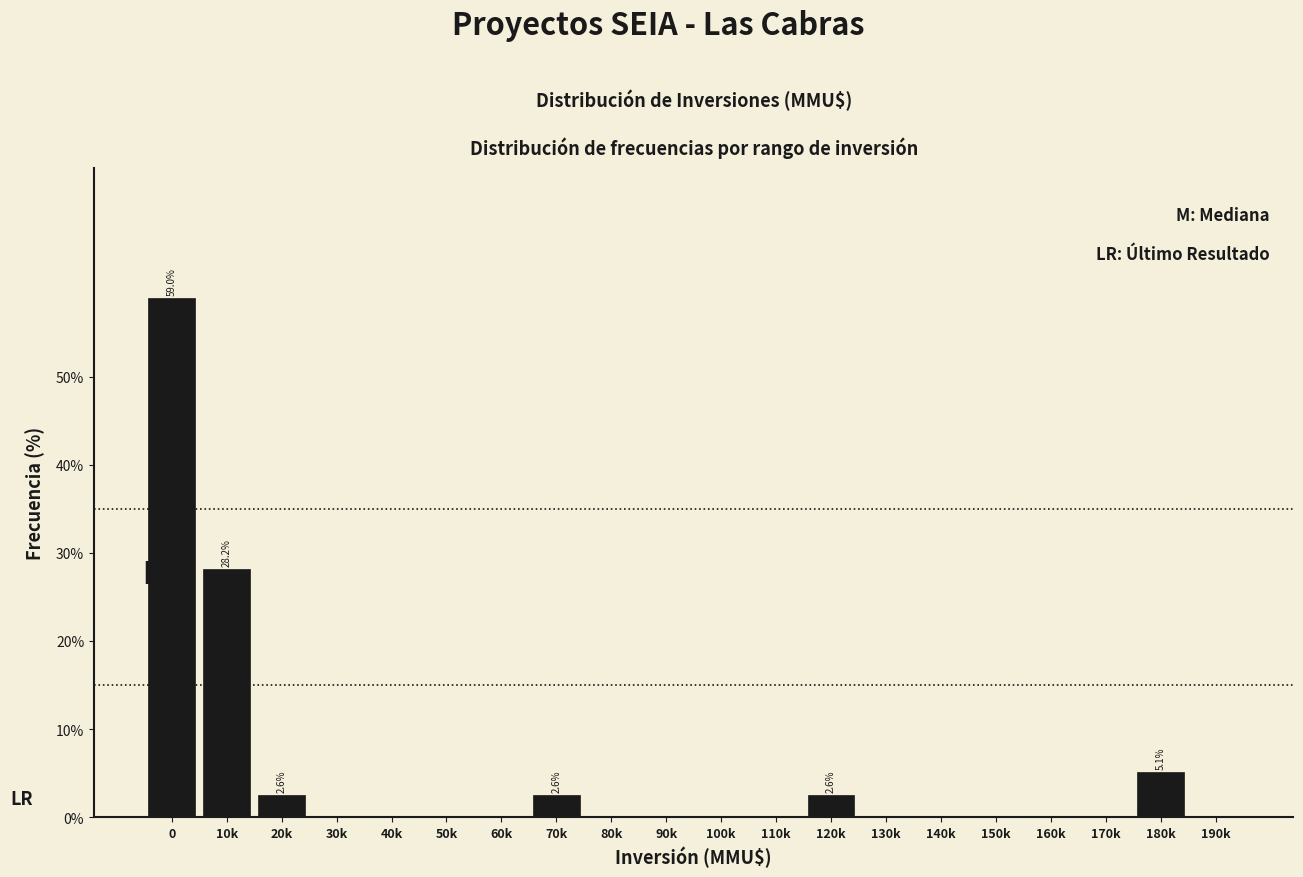

Reading right to left, list all the values displayed in this chart.

190k=0.0	180k=5.1	170k=0.0	160k=0.0	150k=0.0	140k=0.0	130k=0.0	120k=2.6	110k=0.0	100k=0.0	90k=0.0	80k=0.0	70k=2.6	60k=0.0	50k=0.0	40k=0.0	30k=0.0	20k=2.6	10k=28.2	0=59.0